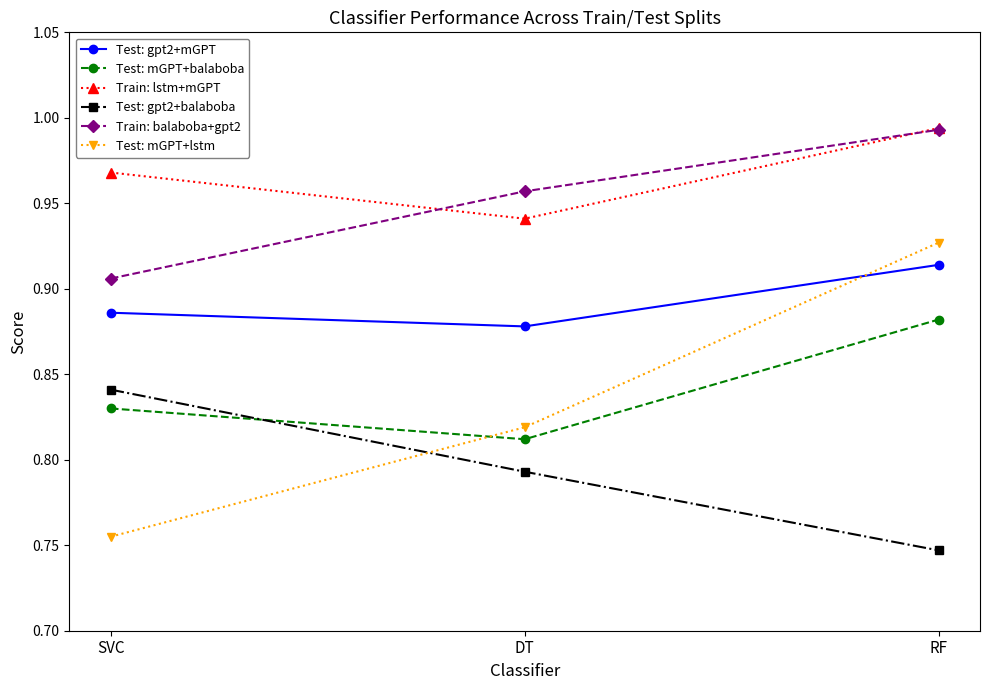

The Test: gpt2+balaboba series shows 0.3 at SVC. True or false?

False